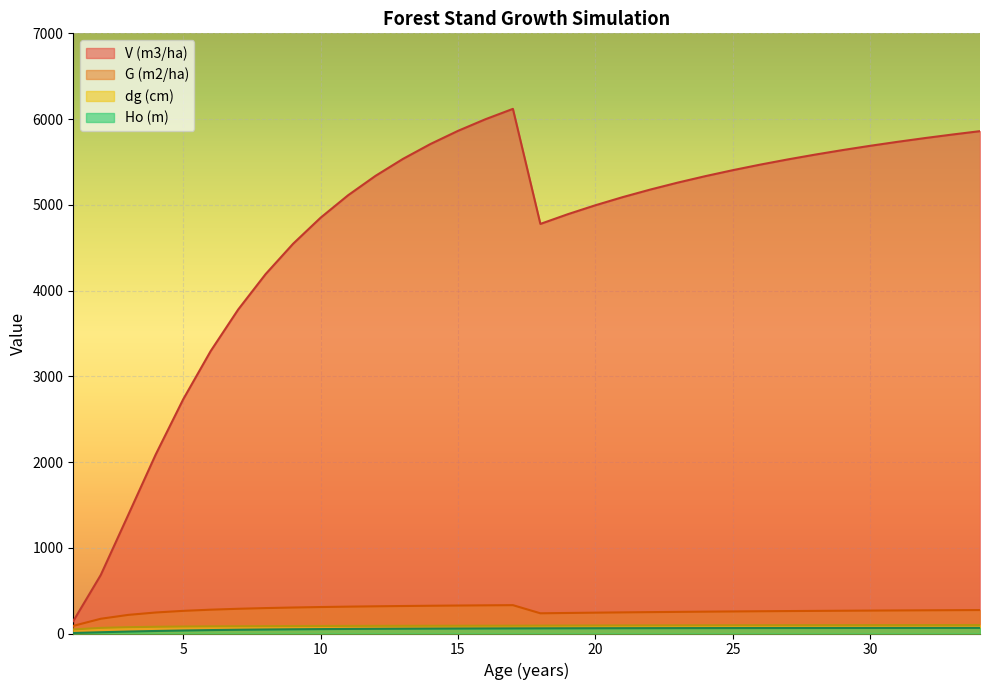

True or false: V (m3/ha) and dg (cm) cross at least once.

False